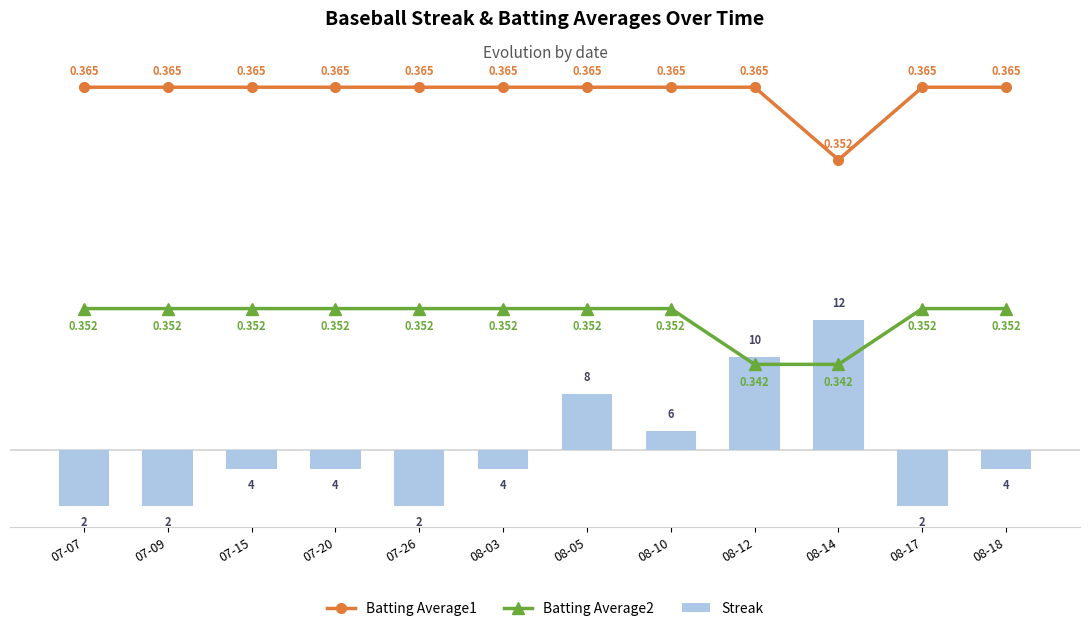

How many series are shown in this chart?

3